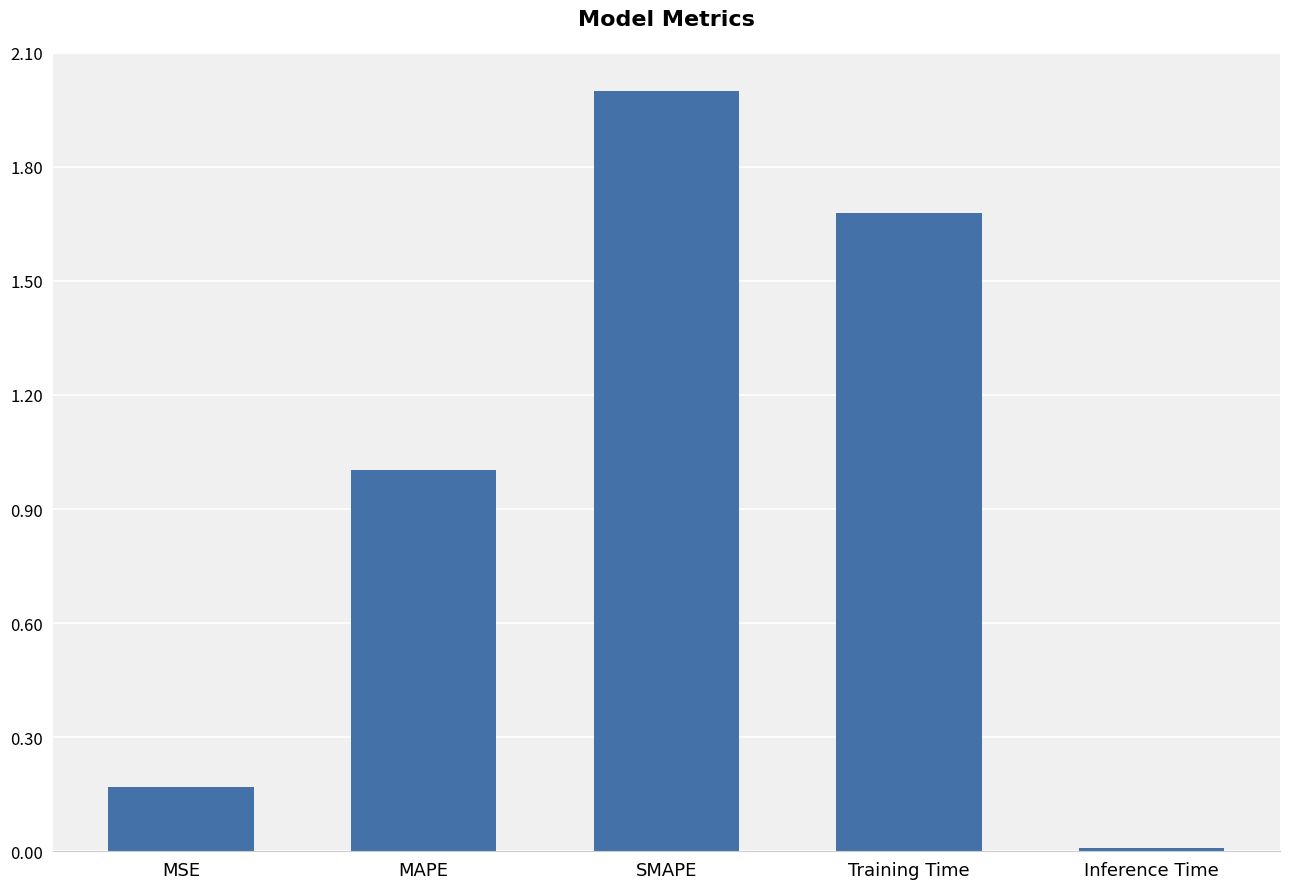

Between MAPE and Training Time, which is larger?

Training Time